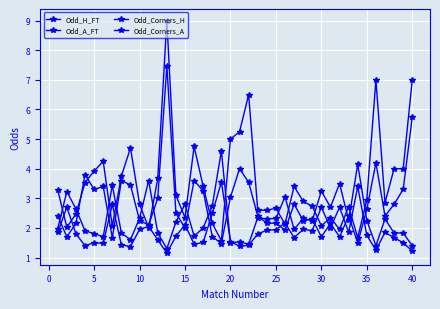

Which series has the largest range (max minus min)?

Odd_A_FT